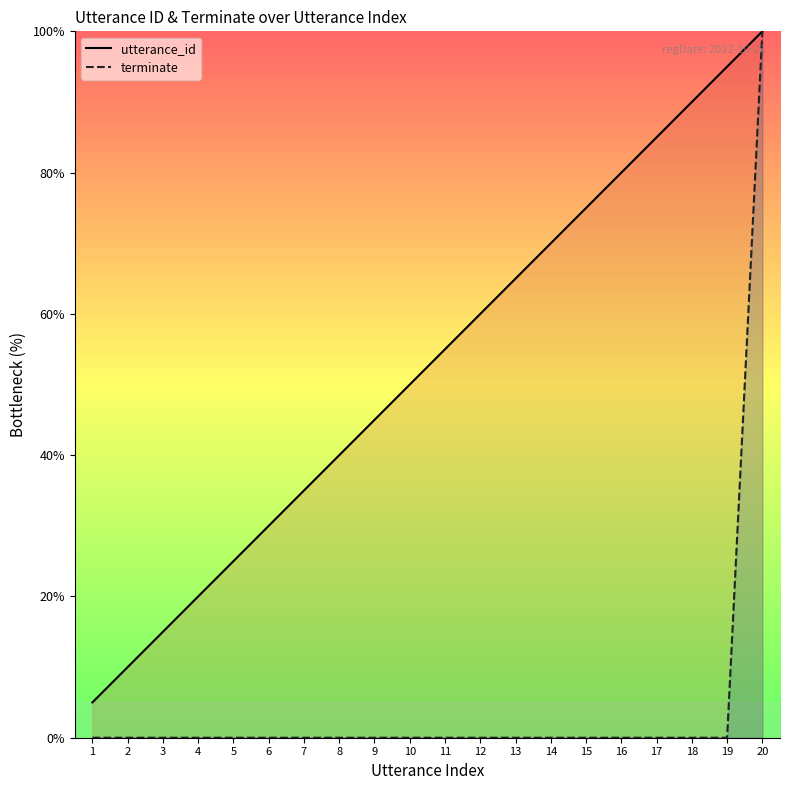

True or false: utterance_id has a value of 85.0 at 17.

True